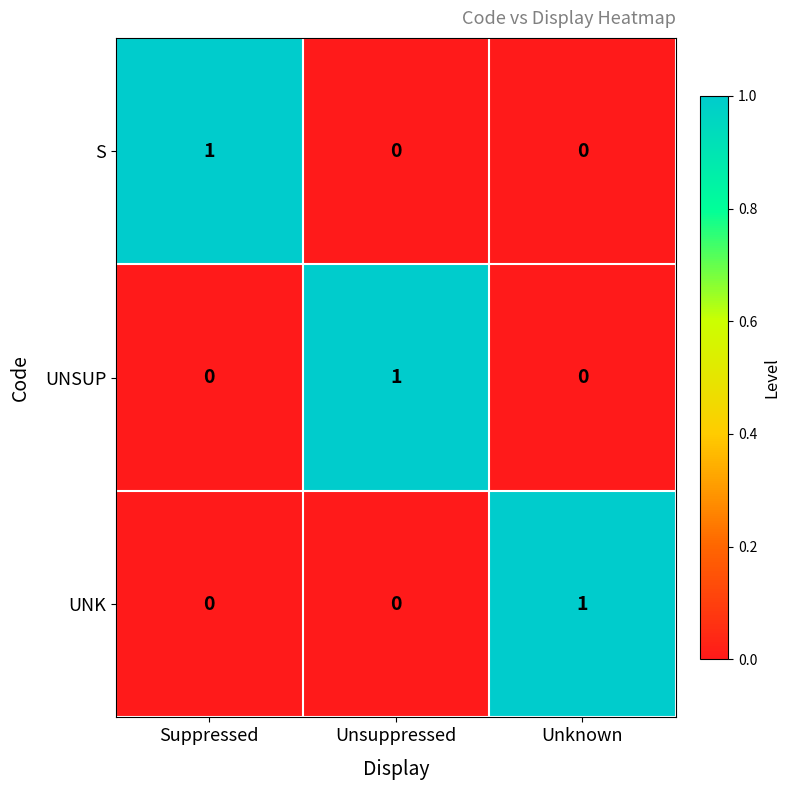

At how many categories does at least one series exceed 0?

3